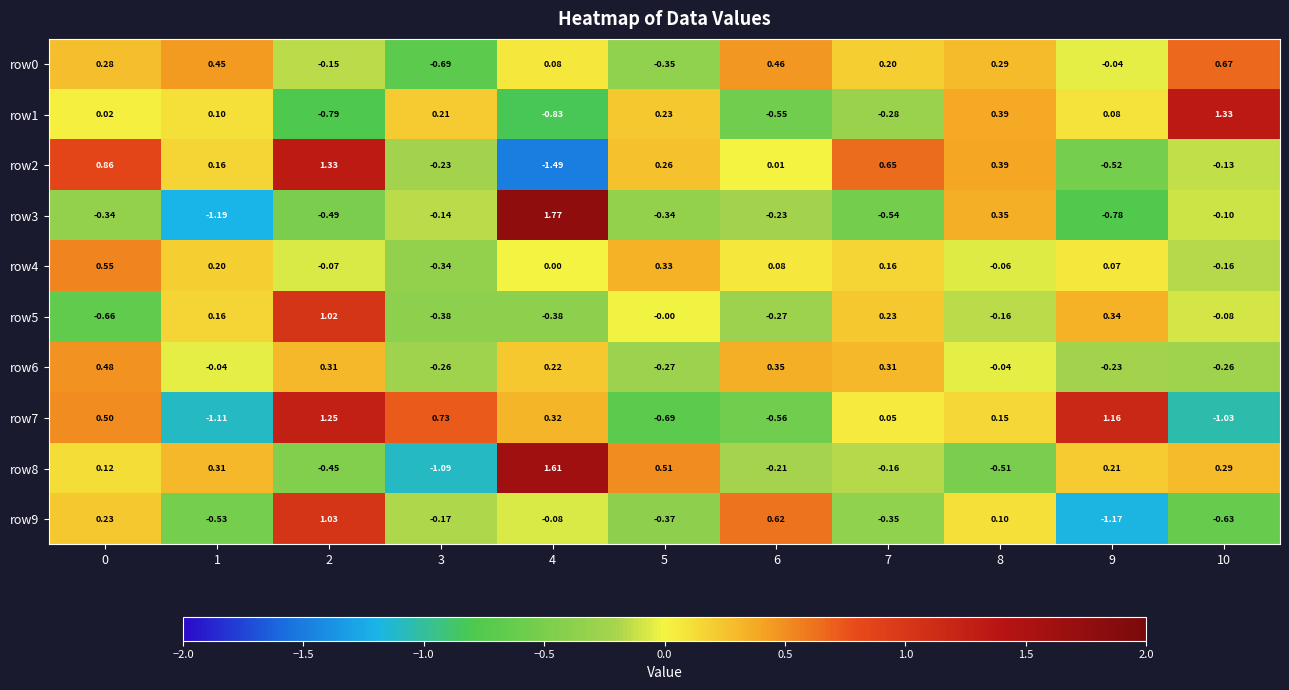

Is the value of row6 at 3 greater than the value of row4 at 6?

No